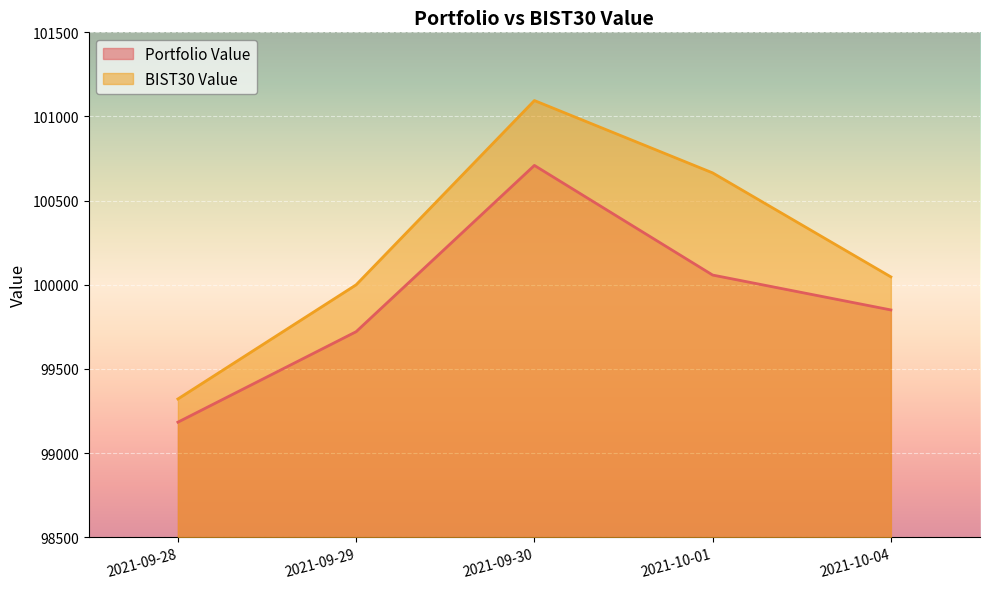

How many data points does each series have?

5